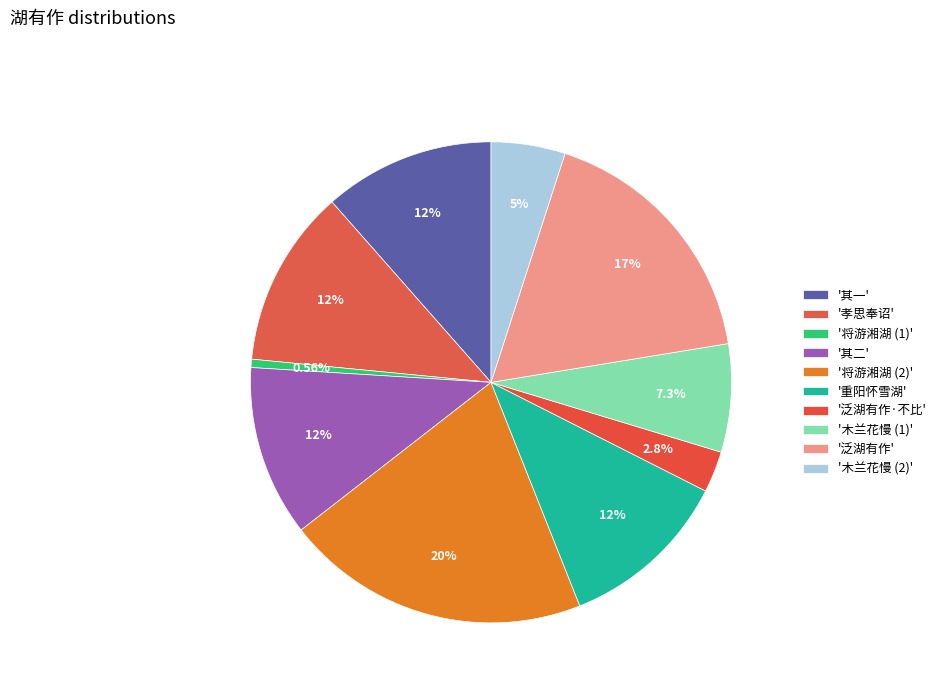

How many segments does this pie chart have?

10